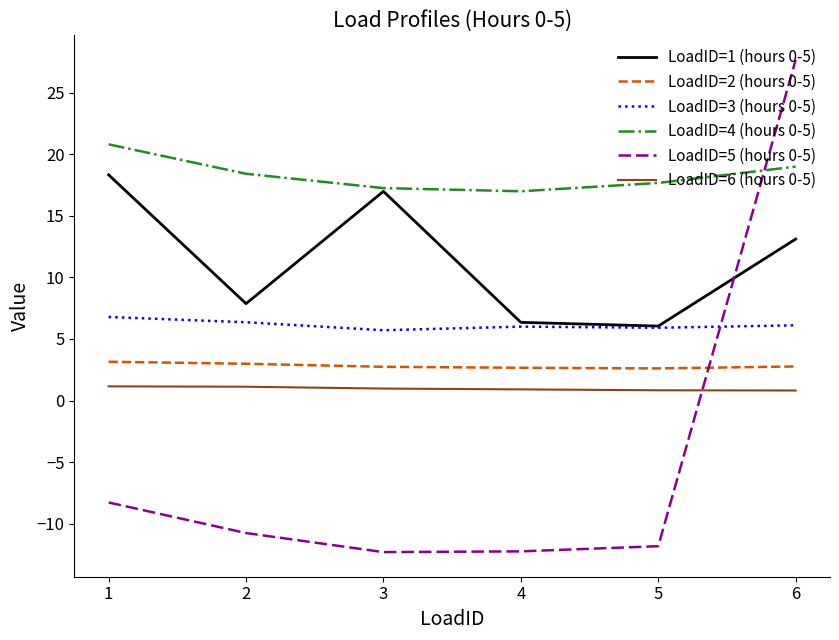

List the series in order of their peak value, highest first.

LoadID=5 (hours 0-5), LoadID=4 (hours 0-5), LoadID=1 (hours 0-5), LoadID=3 (hours 0-5), LoadID=2 (hours 0-5), LoadID=6 (hours 0-5)